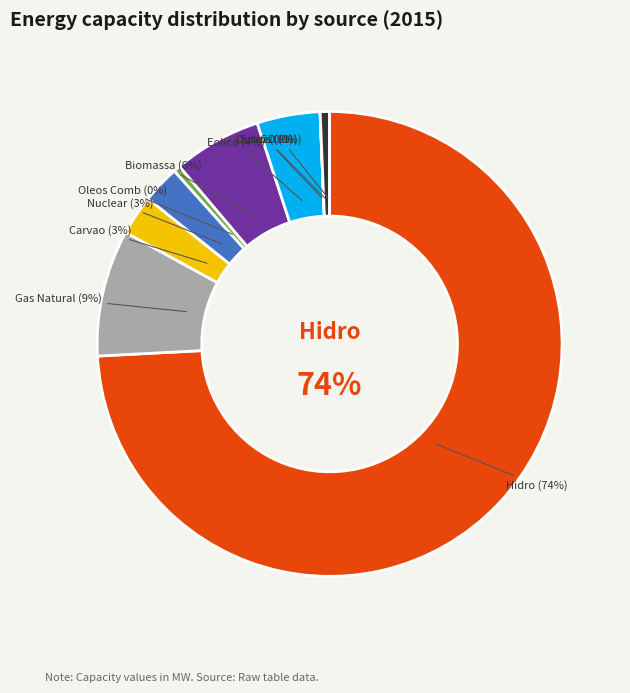

Count the number of slices in the pie.

10